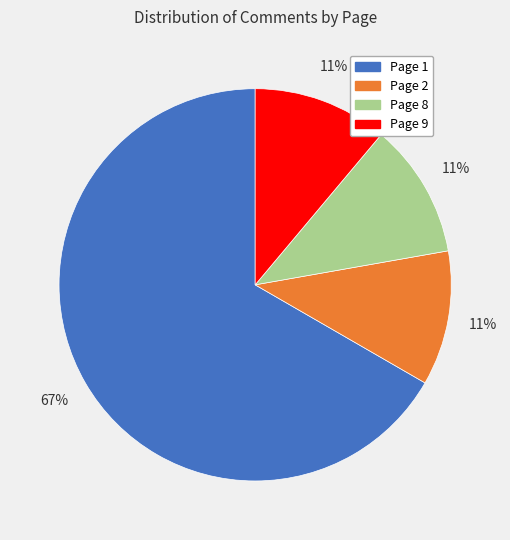

Does Page 8 represent more than half of the total?

No